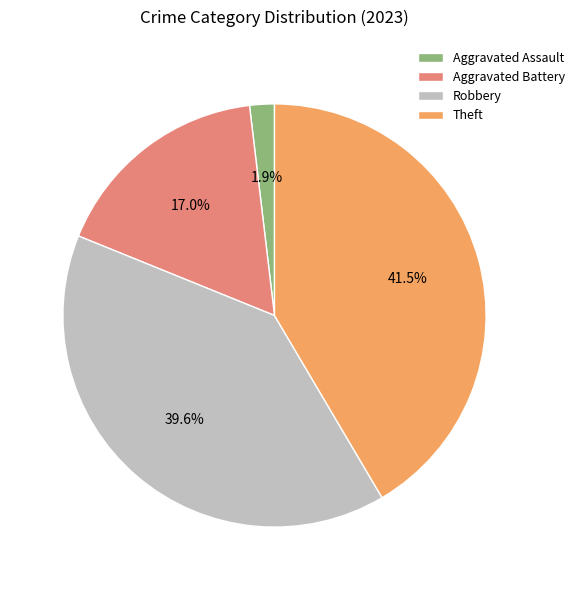

Does Theft represent more than half of the total?

No